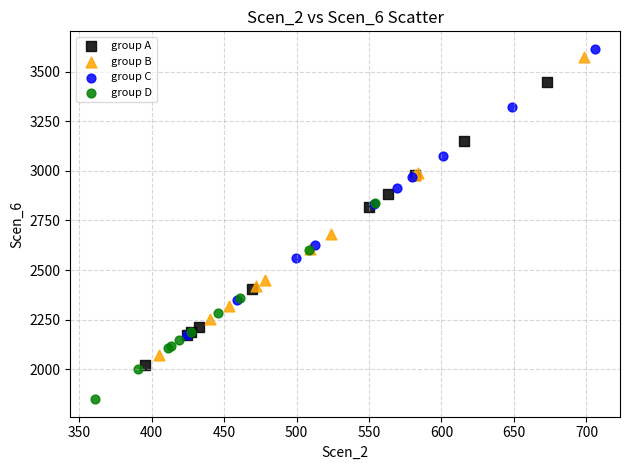

Which series contains the lowest Y value?

group D